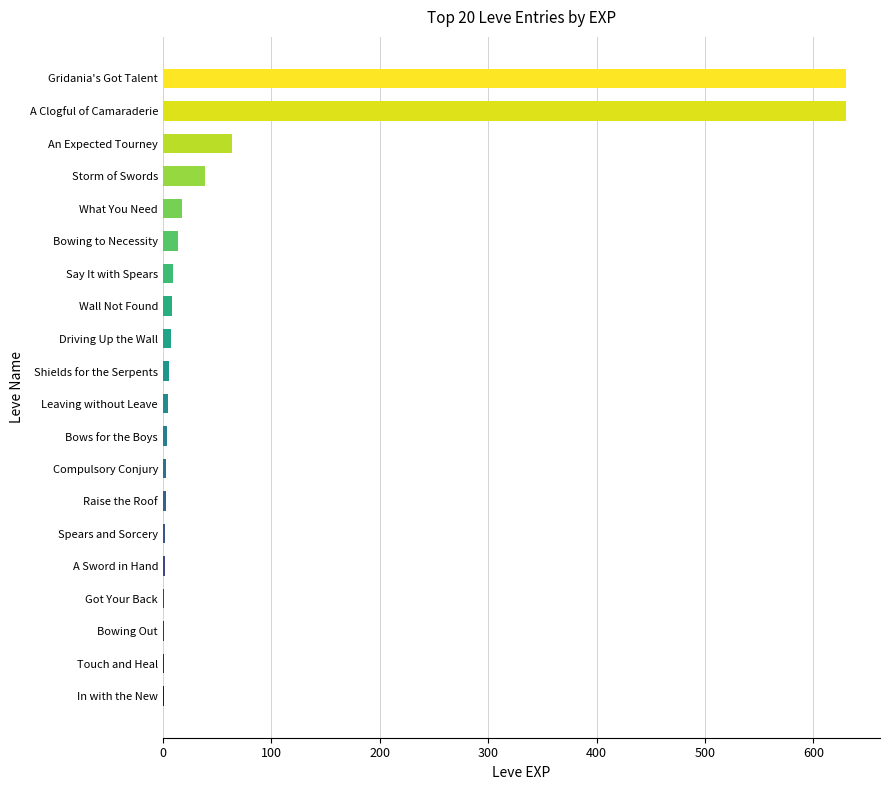

At which label is the value closest to 315?

An Expected Tourney